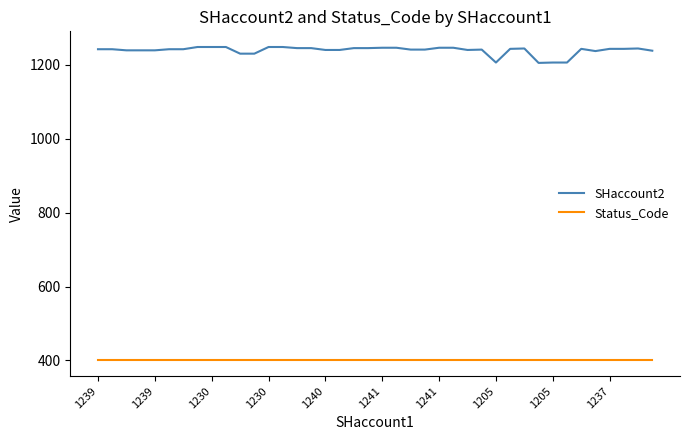

List the series in order of their peak value, lowest first.

Status_Code, SHaccount2